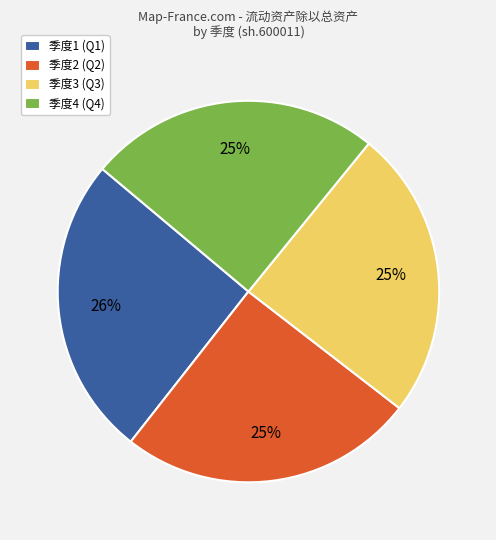

Is the sum of 季度4 (Q4) and 季度1 (Q1) greater than half?

Yes